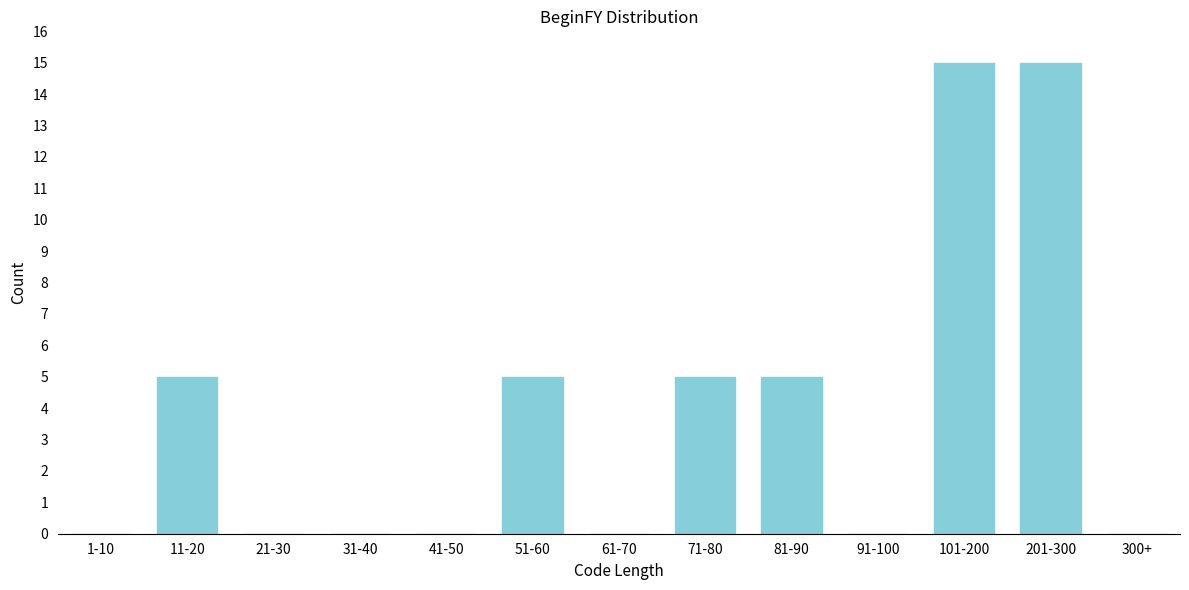

Reading right to left, list all the values displayed in this chart.

300+=0	201-300=15	101-200=15	91-100=0	81-90=5	71-80=5	61-70=0	51-60=5	41-50=0	31-40=0	21-30=0	11-20=5	1-10=0